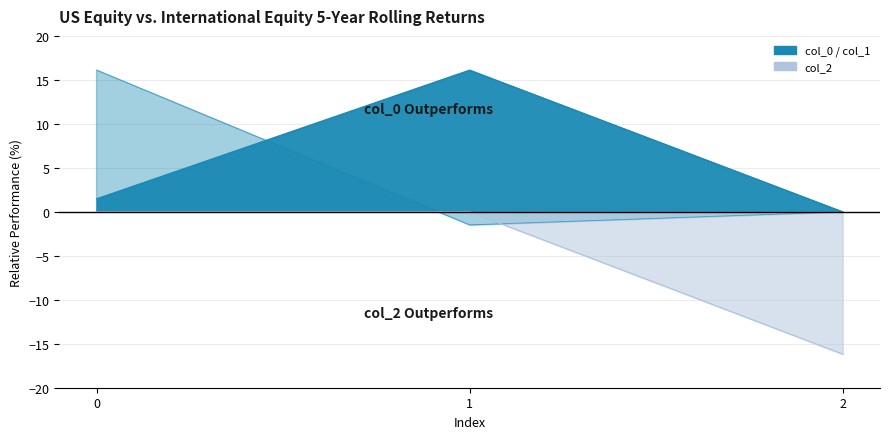

Read the col_1 value at 1.

-1.5